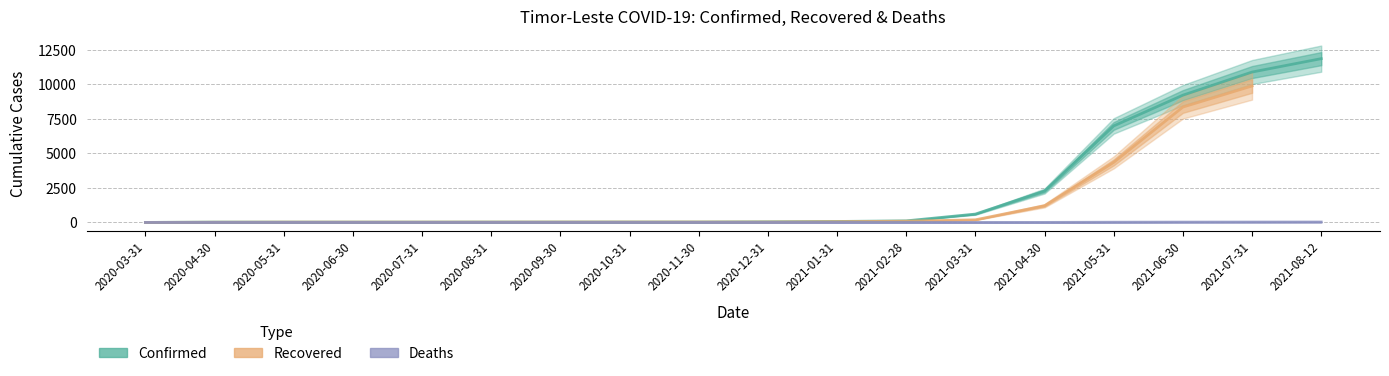

Is this an area chart (filled region under the line)?

No